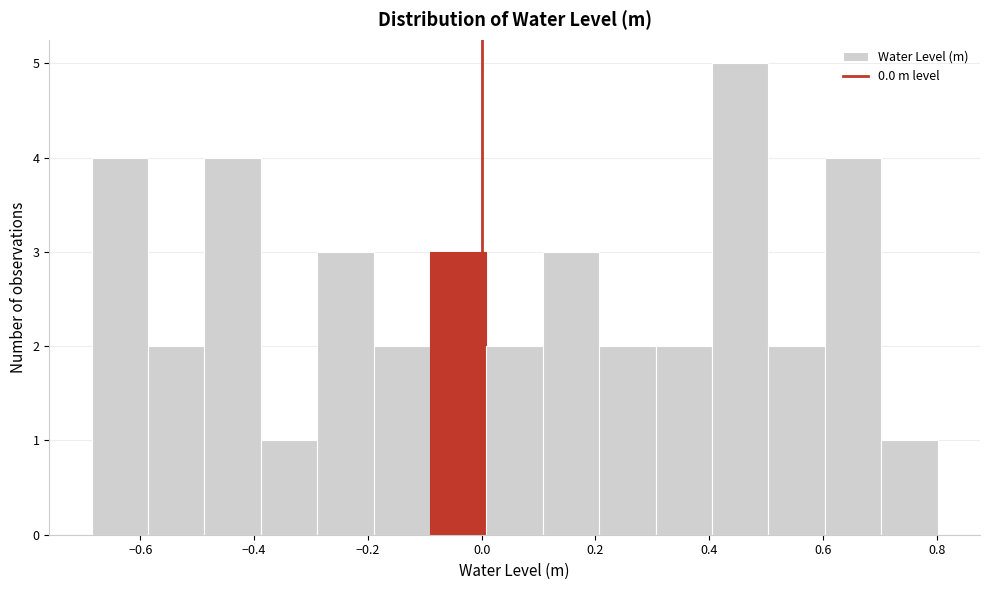

What is the height of the bar covering 0.40 to 0.50 on the x-axis? Neither the bar edges nor the heights are printed on the chart, so give them approximately, as read against the axes.

5